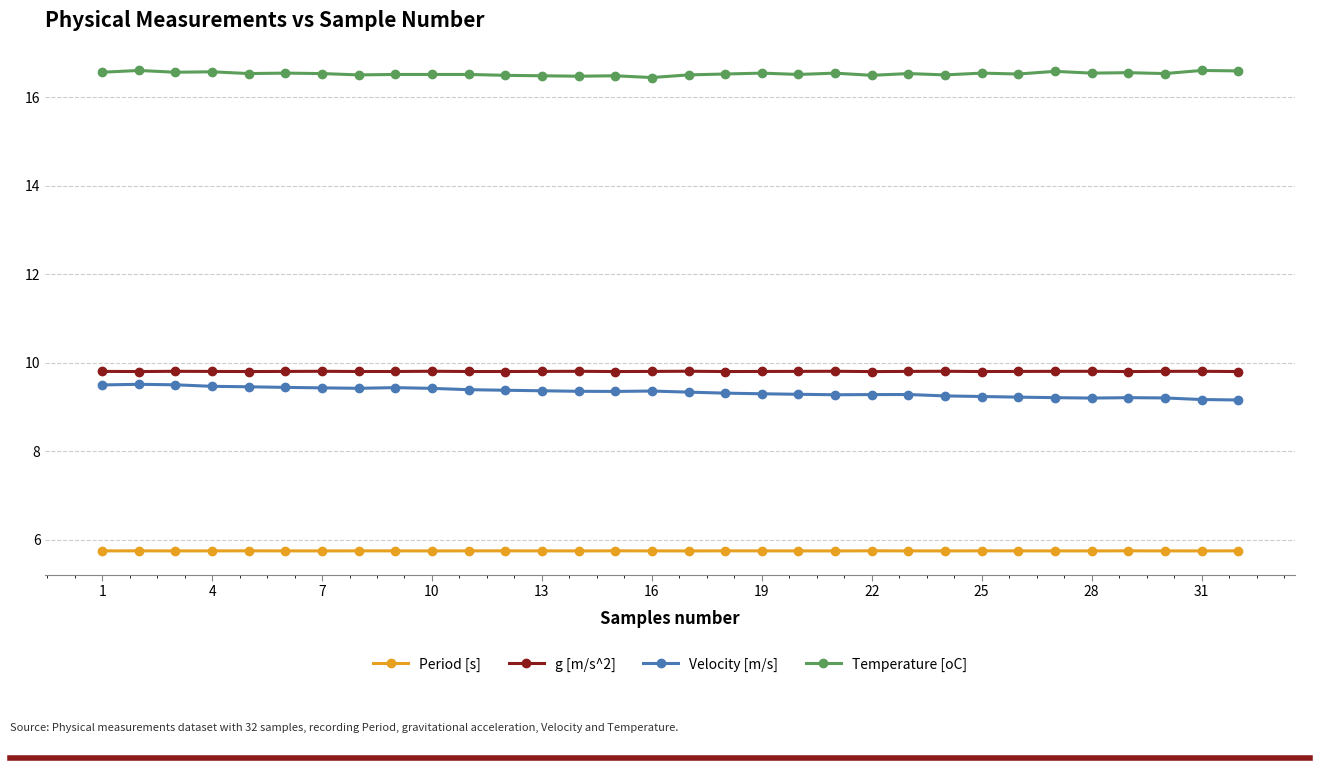

True or false: g [m/s^2] and Temperature [oC] intersect in this chart.

False